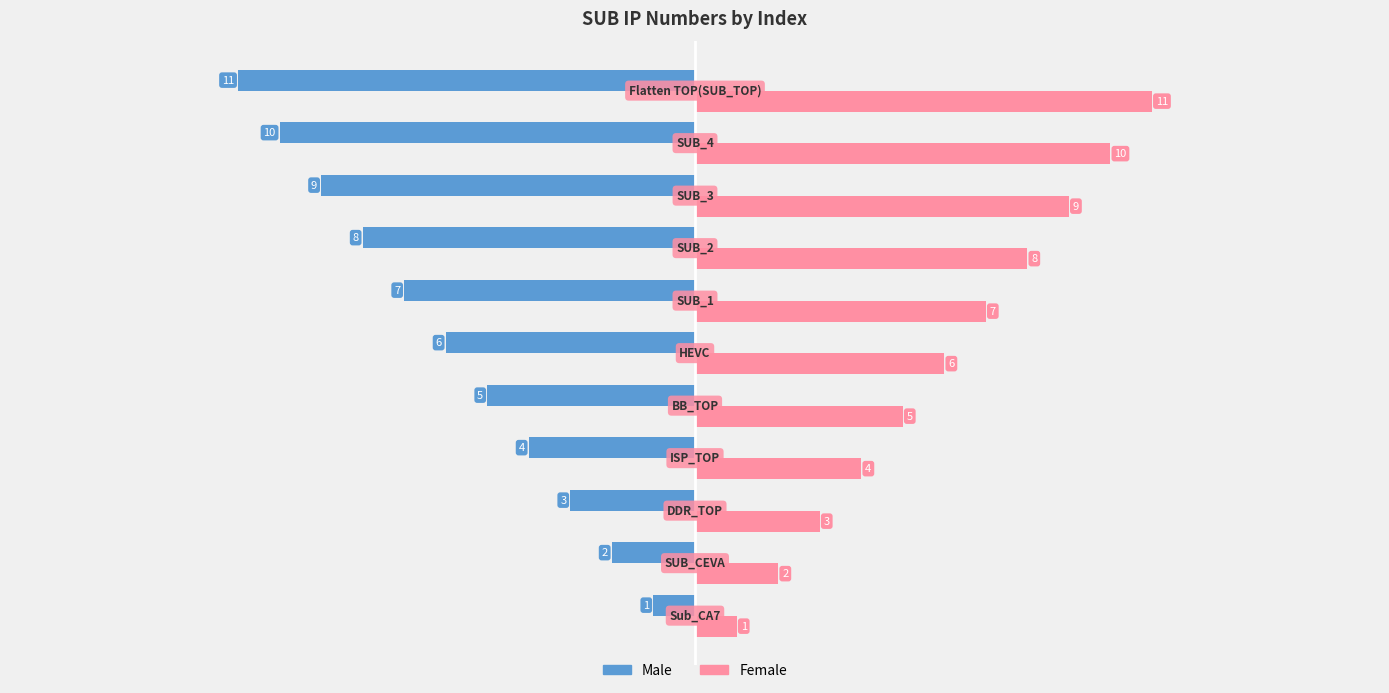

How many values in the Male series are below -6?

5